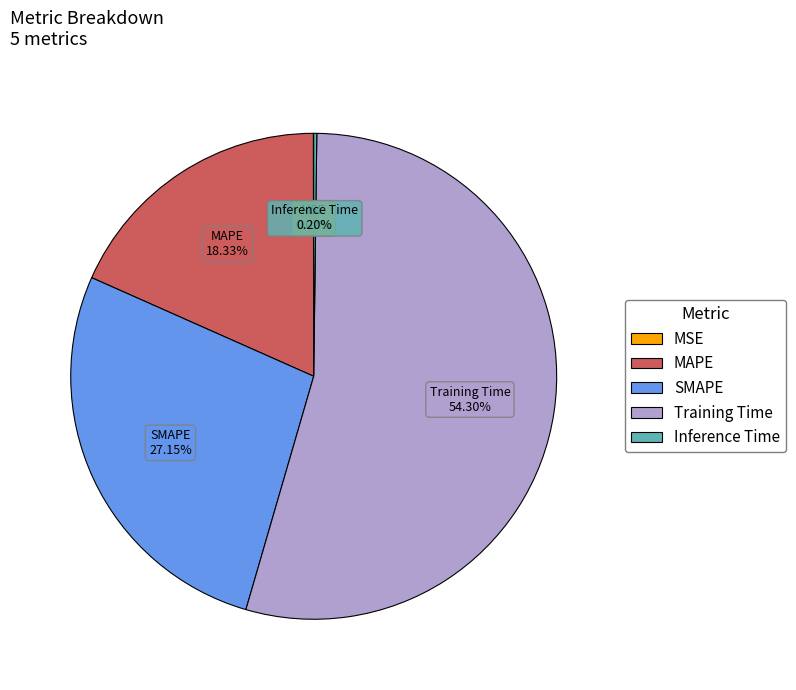

Is it true that Training Time is 40% of the pie?

False